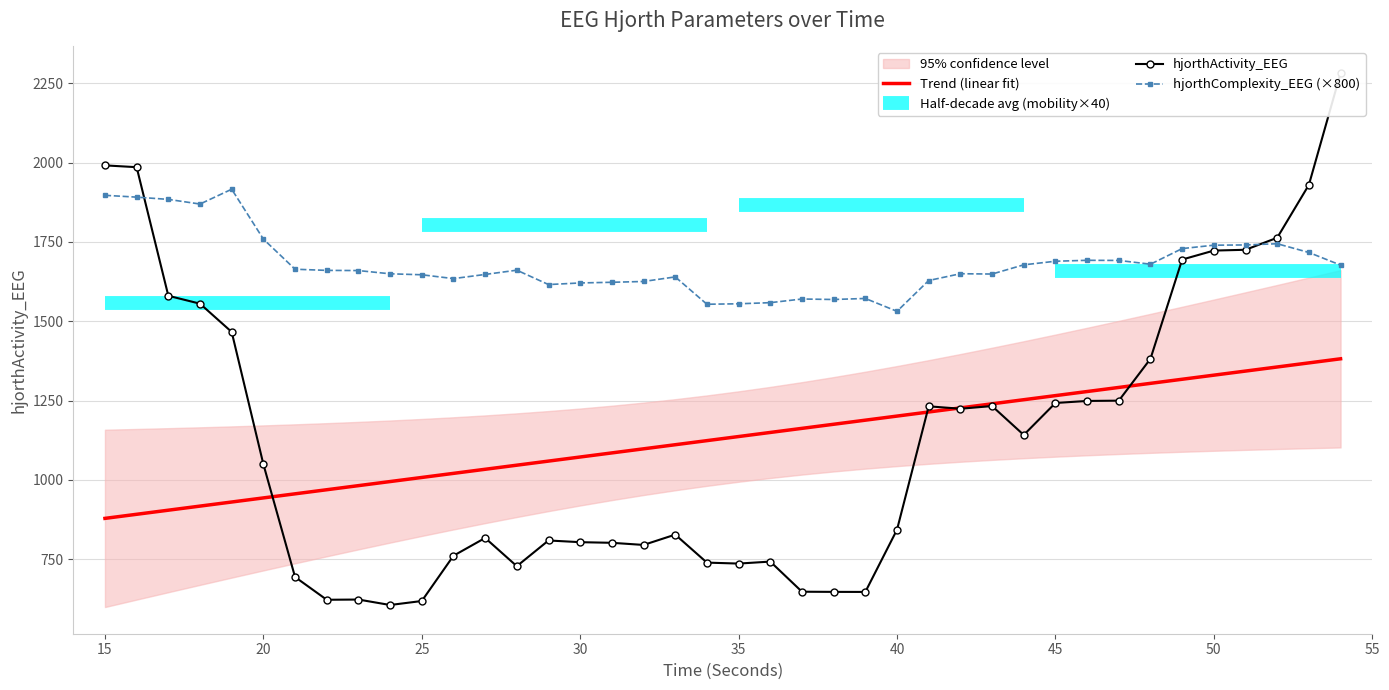

The value of hjorthComplexity_EEG (×800) at 40 is 1531.2. True or false?

True